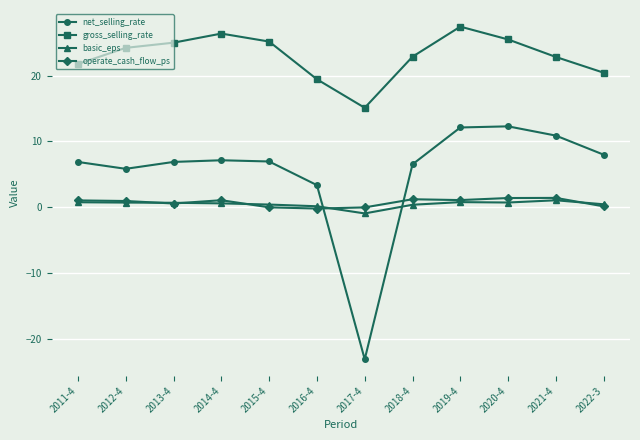

The operate_cash_flow_ps series shows 1.4 at 2020-4. True or false?

True